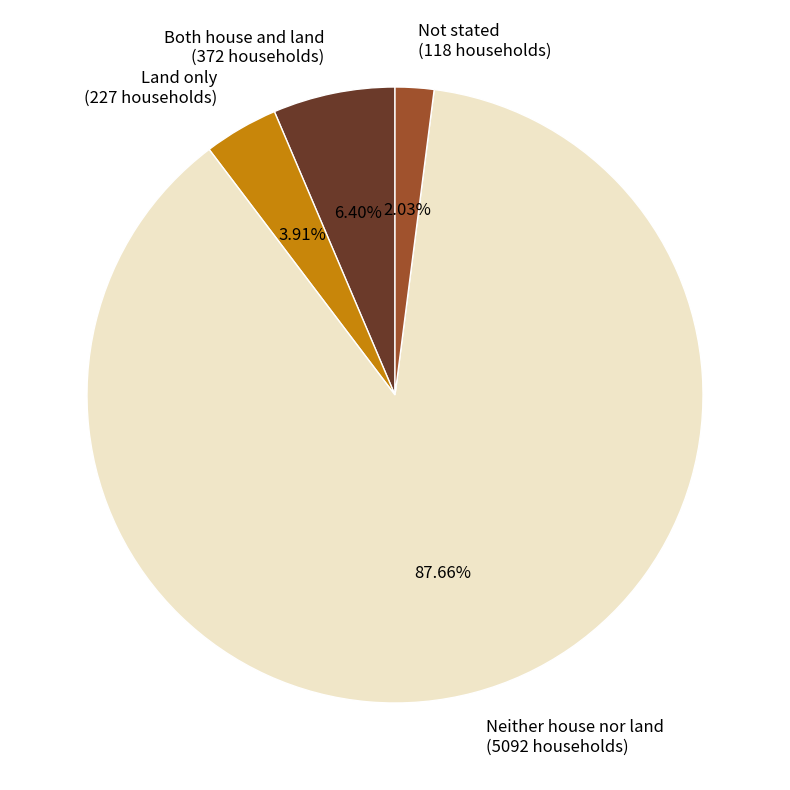

Which slice is the largest?

Neither house nor land